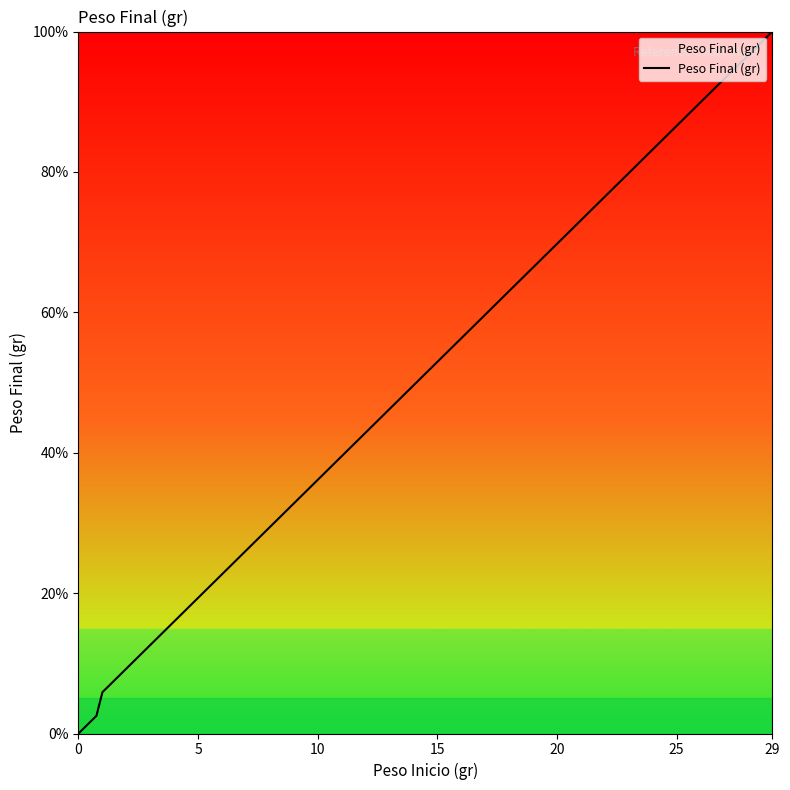

What is the difference between the maximum and minimum values?

100.0